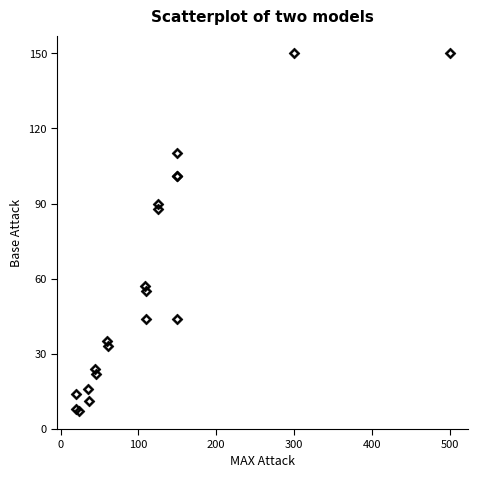

What Y value in the scatter plot is closest to 78?

88